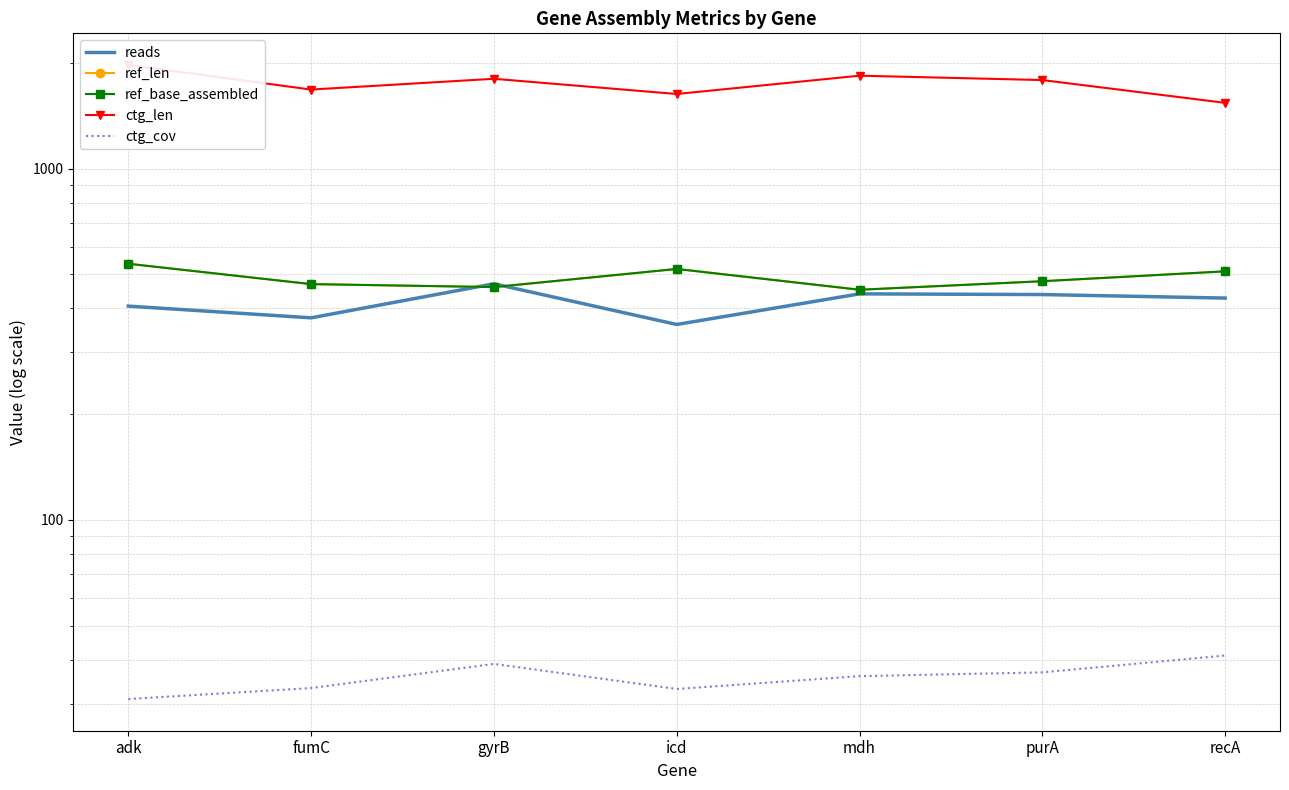

What is the label of the 3rd point from the right?

mdh